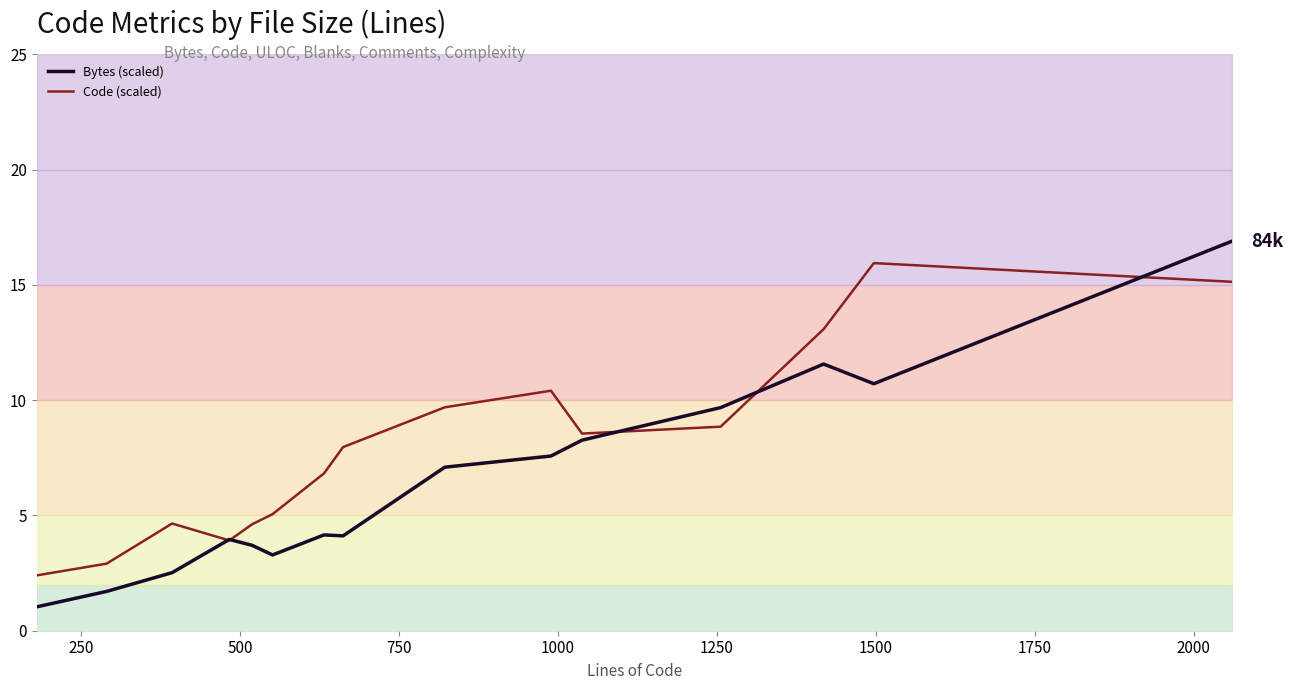

What is the lowest value of the Code (scaled) series?

2.4